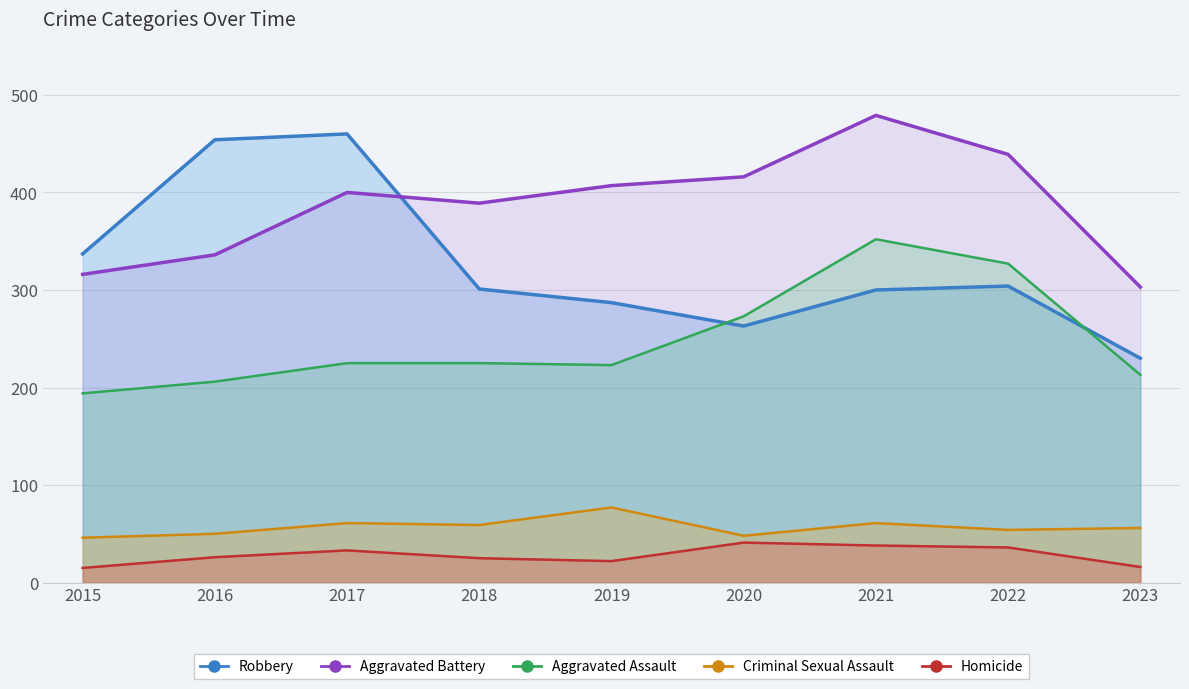

What is the value of the Aggravated Battery point at the 2nd from the left?

336